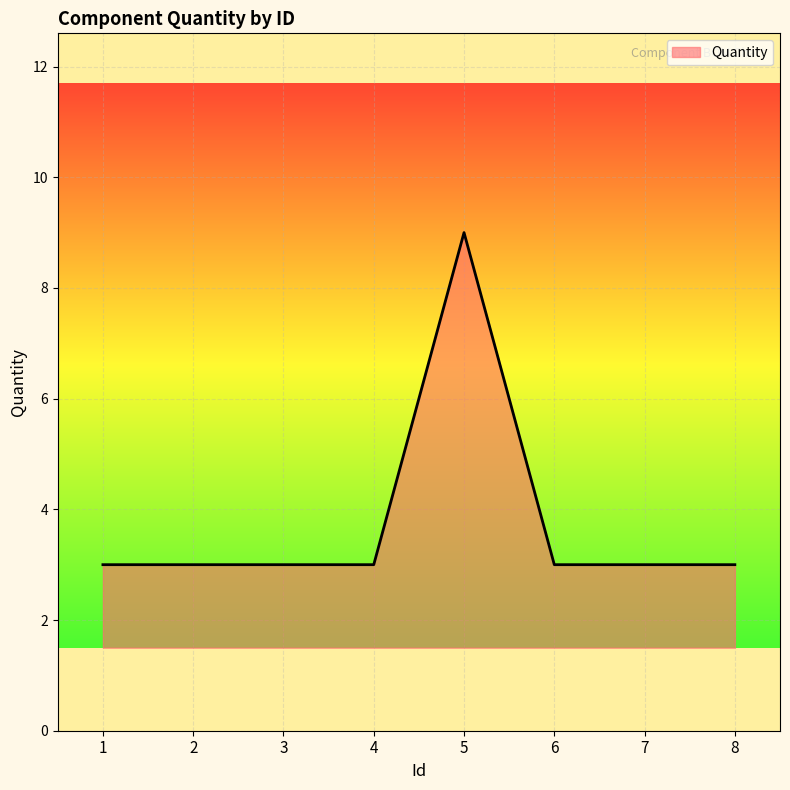

Between 5 and 8, which is larger?

5